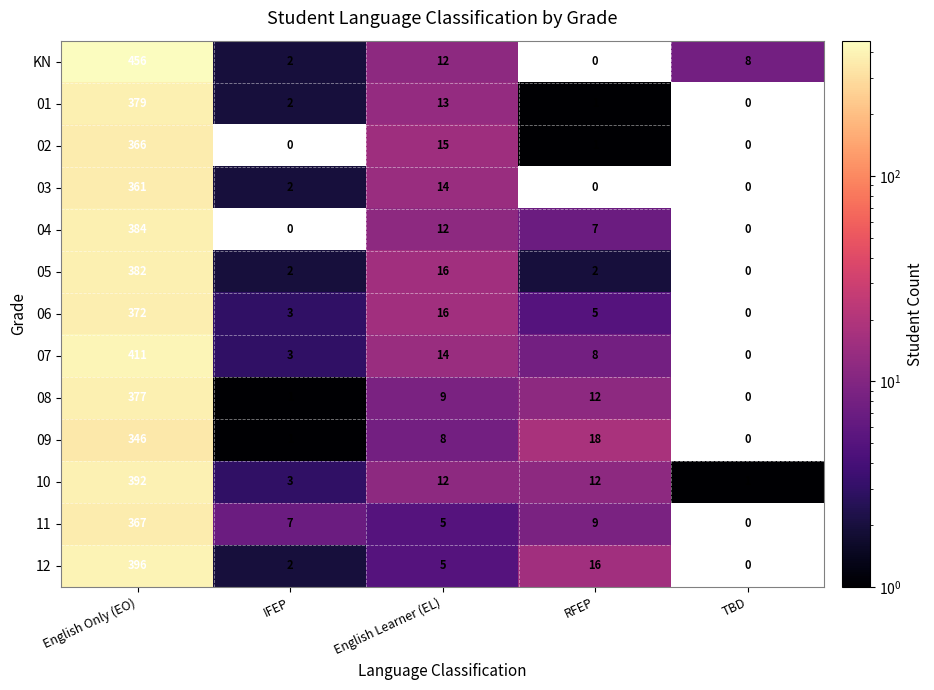

At which category is the sum across all series the highest?

English Only (EO)